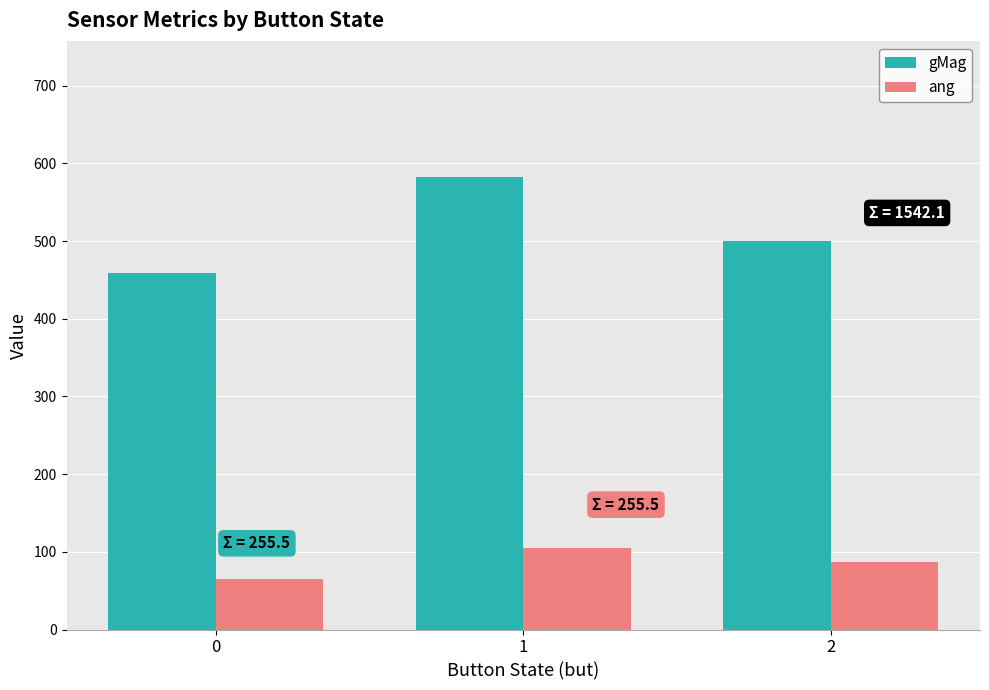

How many bars are there in each group?

2